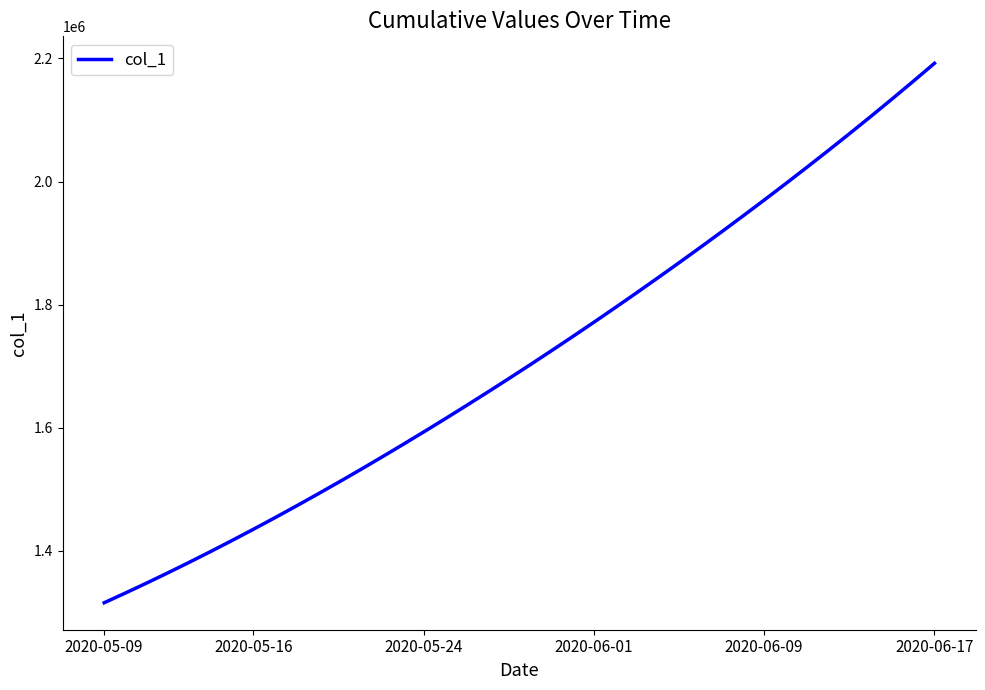

What is the minimum value shown in the chart?

1315099.0